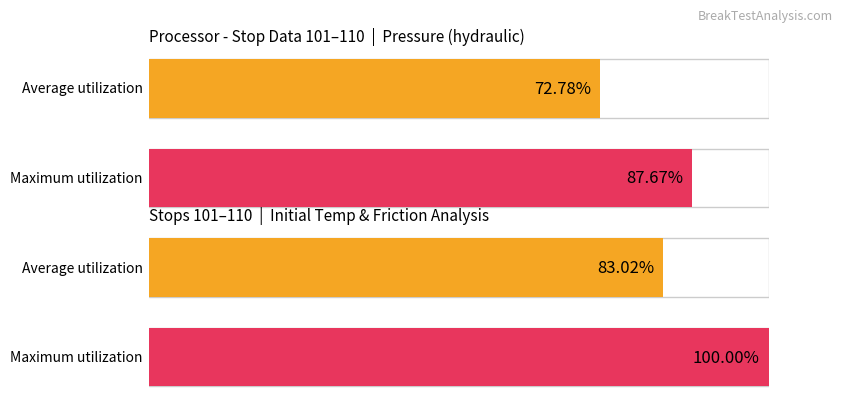

Which series has the widest spread of values?

Maximum utilization